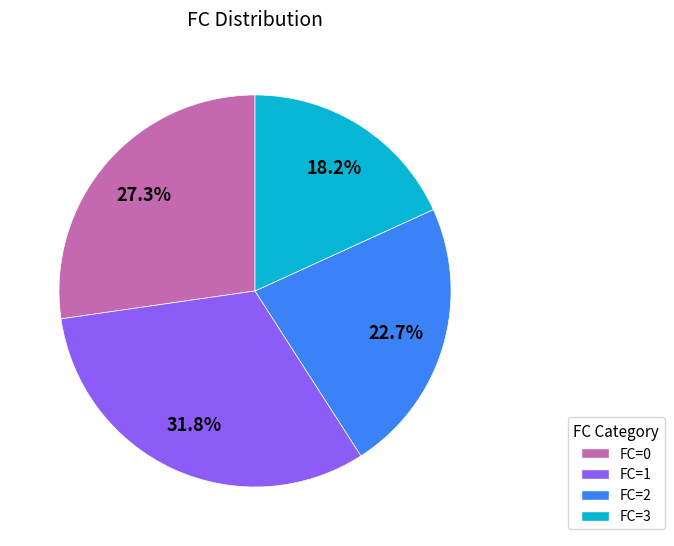

Which category has the smallest portion of the pie?

FC=3